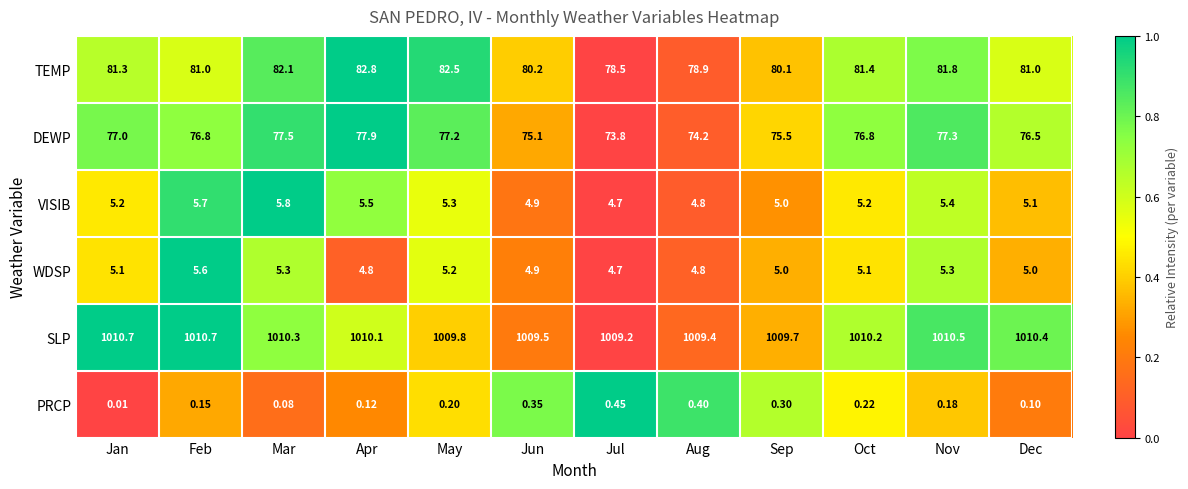

Which series has the largest range (max minus min)?

TEMP